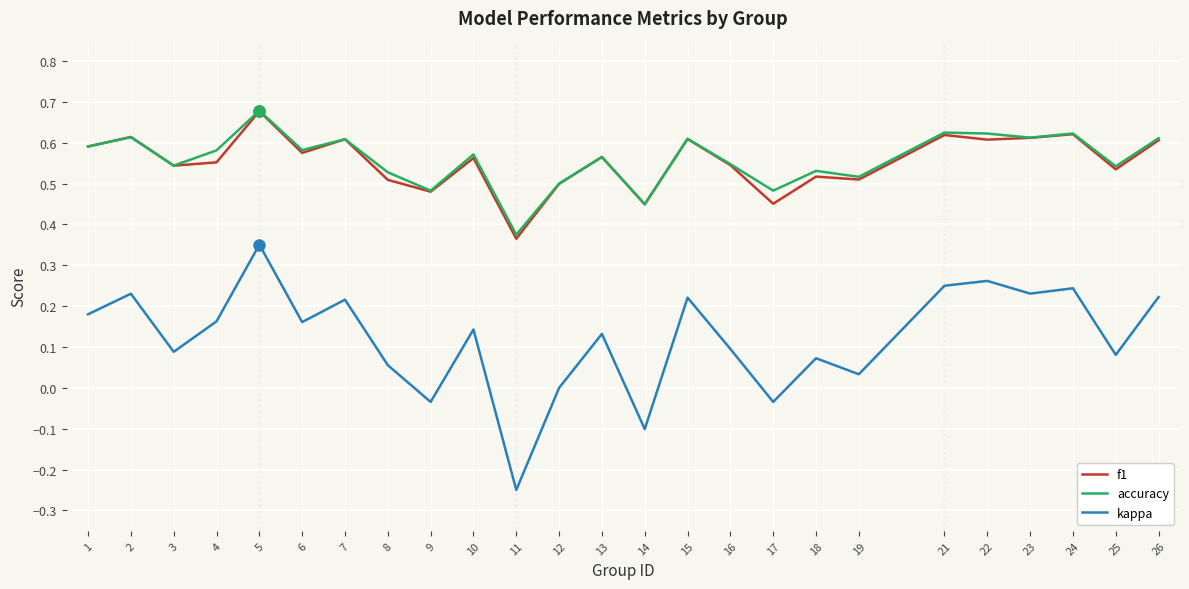

Count the number of data series in this chart.

3